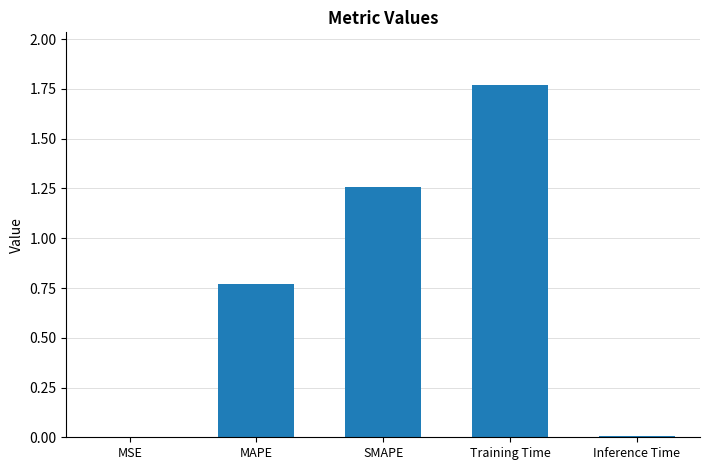

What is the sum of the values at MAPE and SMAPE?

2.0